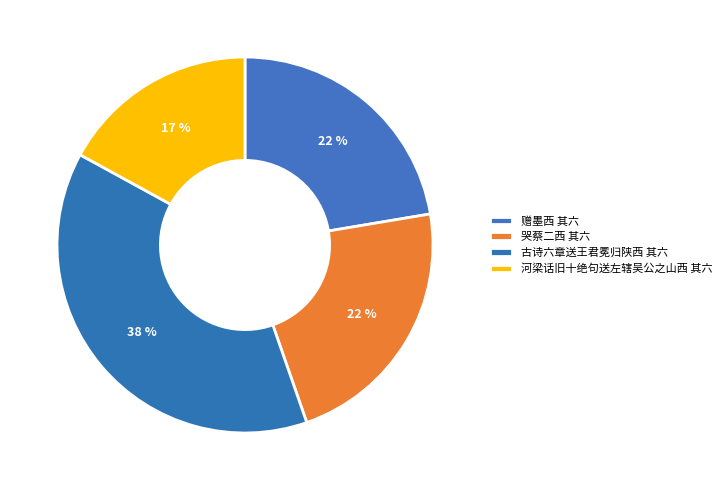

To the nearest percent, what is the difference between the 河梁话旧十绝句送左辖吴公之山西 其六 and 赠墨西 其六 slice percentages?

5%